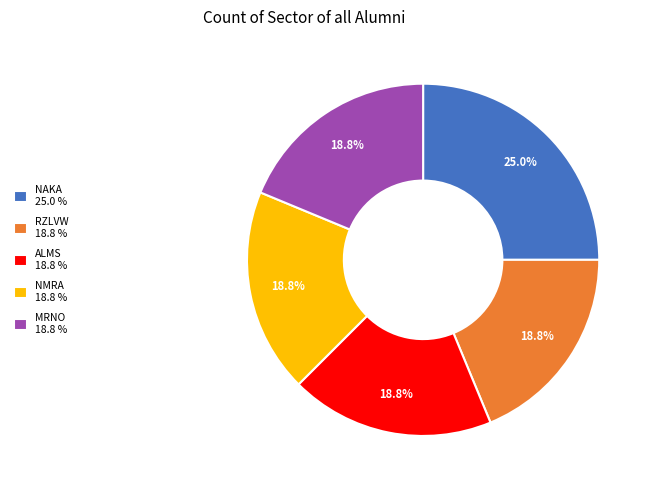

How many segments does this pie chart have?

5